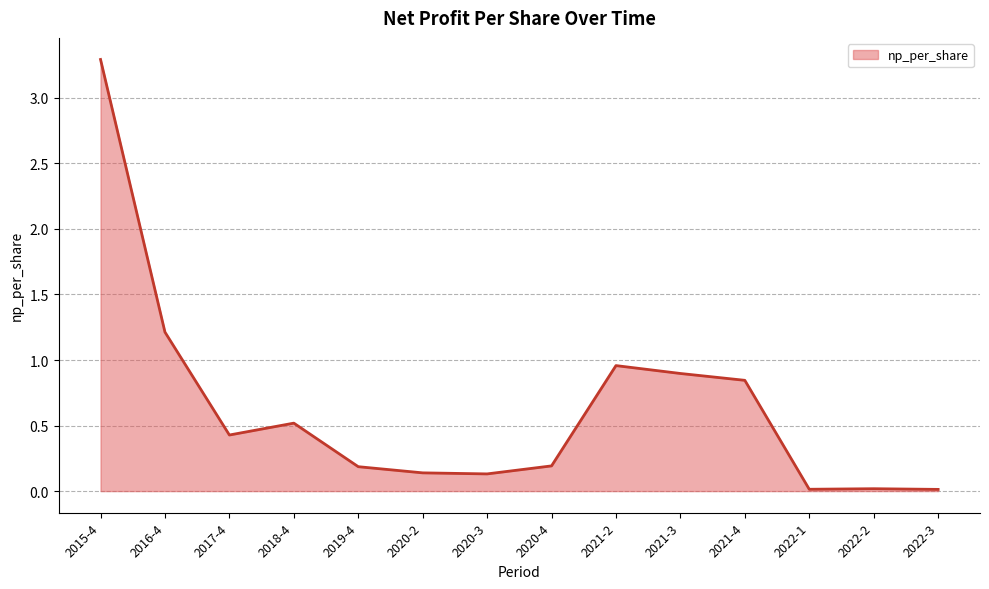

How many distinct data groups are displayed?

1